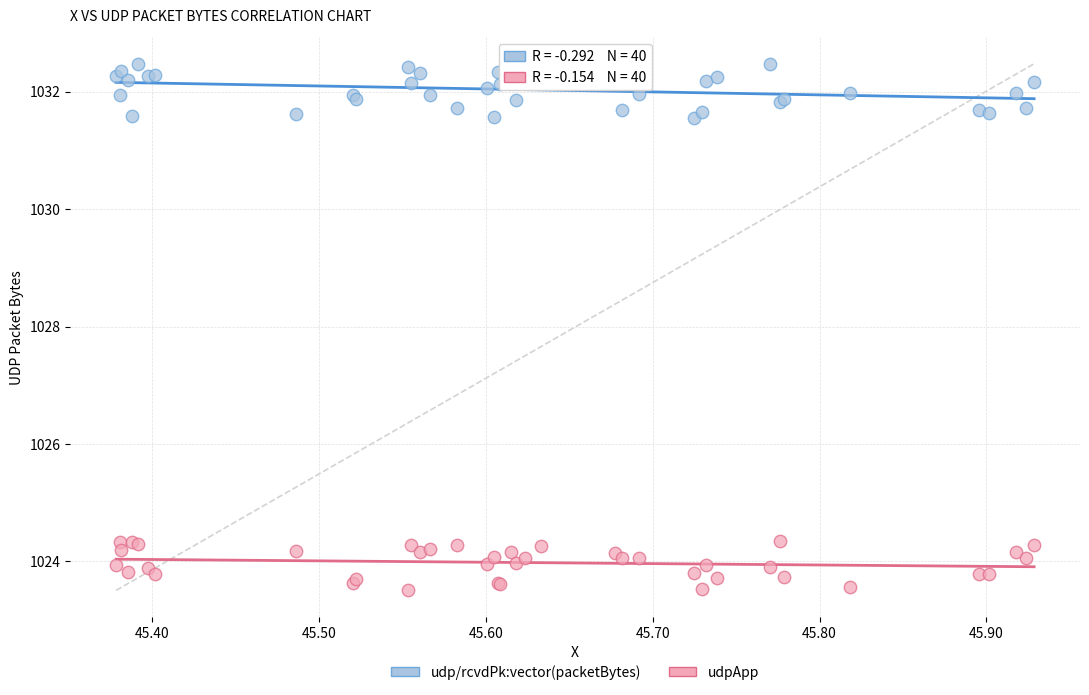

Which series reaches the maximum Y coordinate?

udp/rcvdPk:vector(packetBytes)